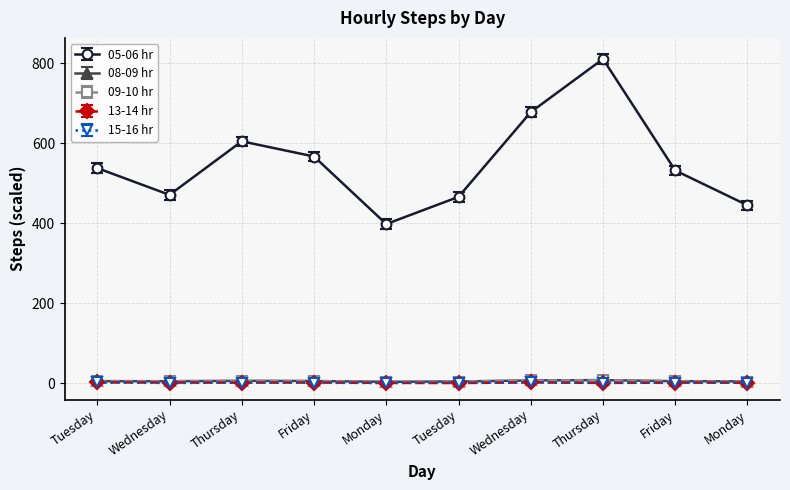

List the labels in order of 05-06 hr value, smallest first.

Monday, Monday, Tuesday, Wednesday, Friday, Tuesday, Friday, Thursday, Wednesday, Thursday